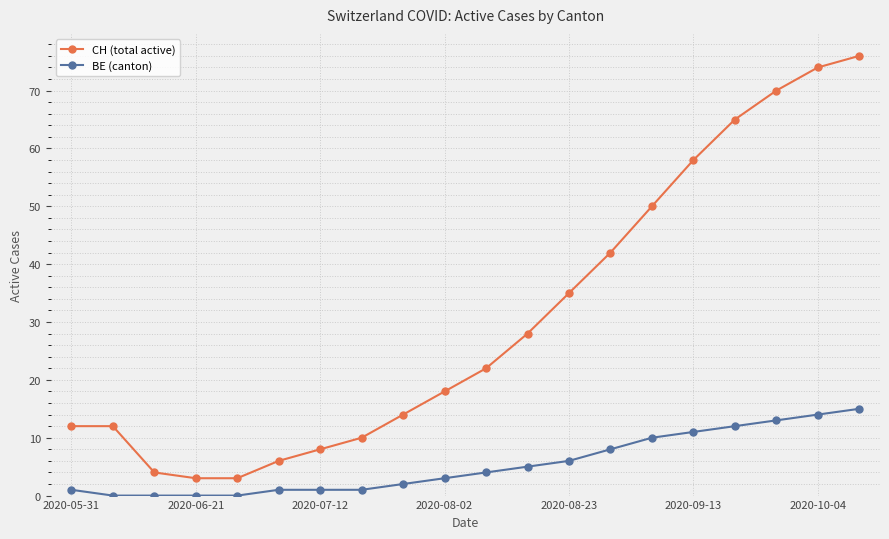

At how many categories does at least one series exceed 39?

7